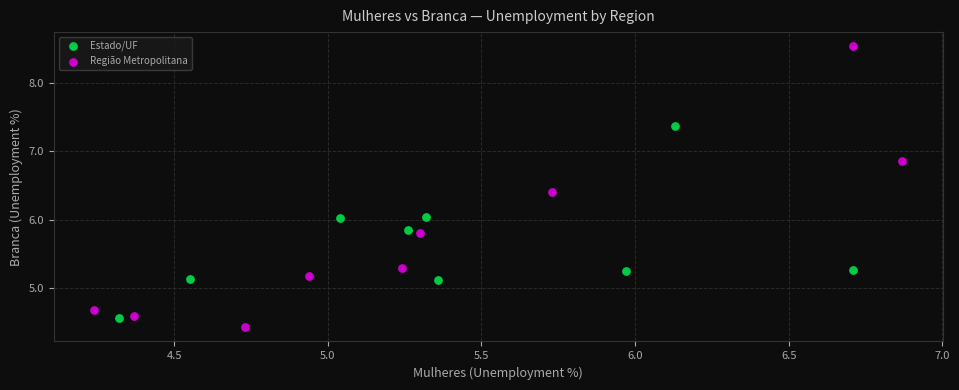

Which series has the largest Y range (max minus min)?

Região Metropolitana